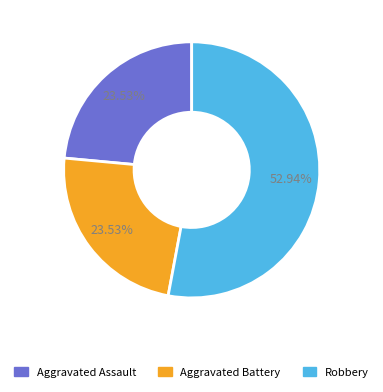

True or false: Robbery accounts for 53% of the total.

True